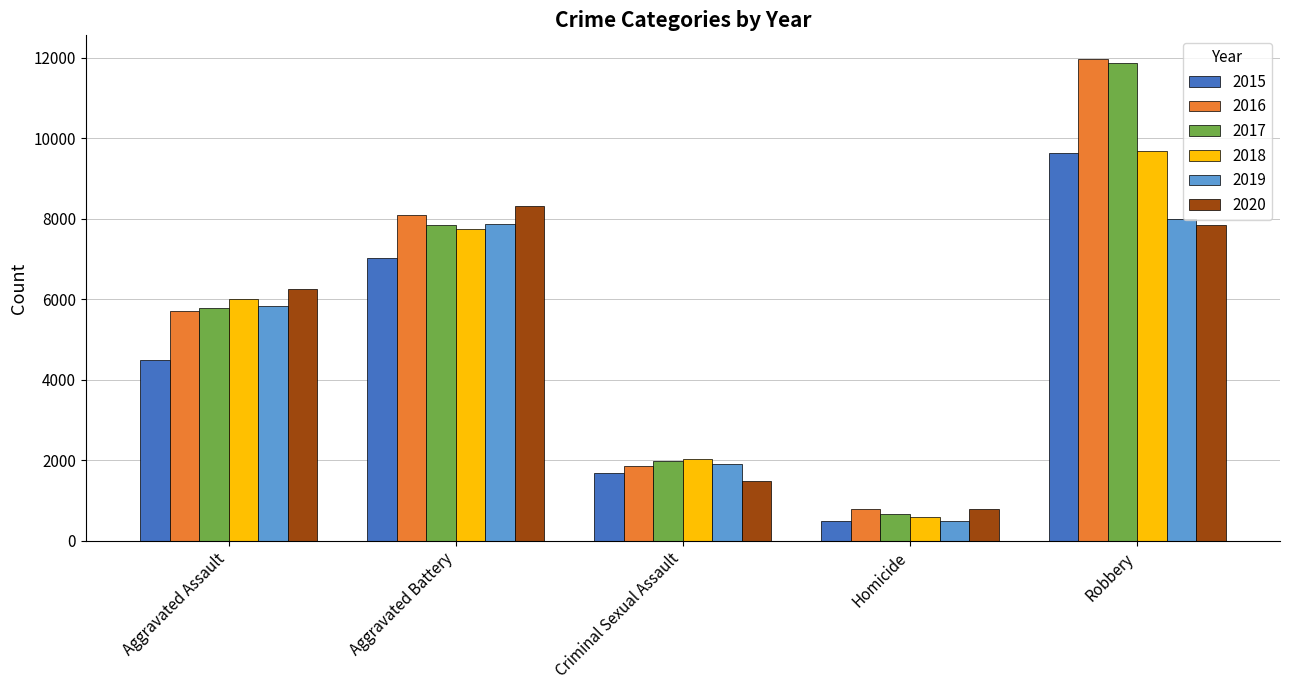

List the labels in order of 2017 value, smallest first.

Homicide, Criminal Sexual Assault, Aggravated Assault, Aggravated Battery, Robbery